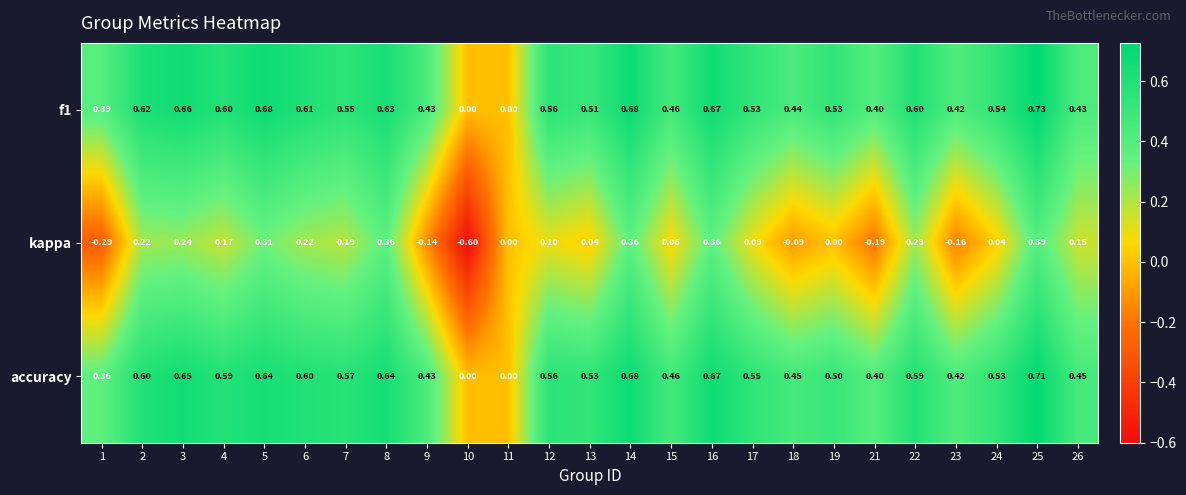

Between 4 and 6, which series saw the biggest shift?

kappa